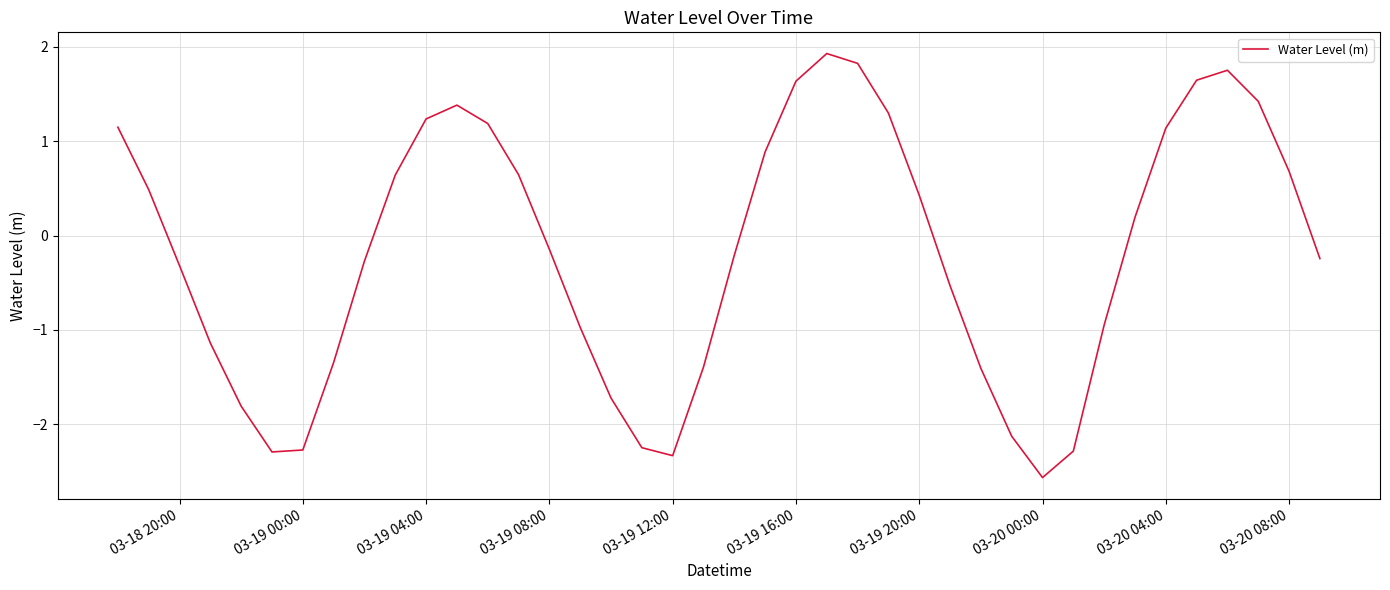

What is the difference between the maximum and minimum values?

4.5